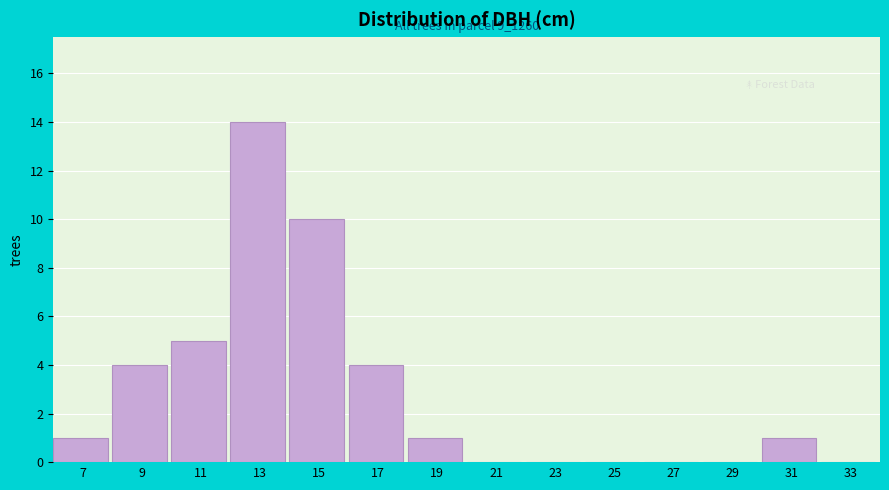

Reading left to right, transcribe all the data shown in this chart.

7=1	9=4	11=5	13=14	15=10	17=4	19=1	21=0	23=0	25=0	27=0	29=0	31=1	33=0